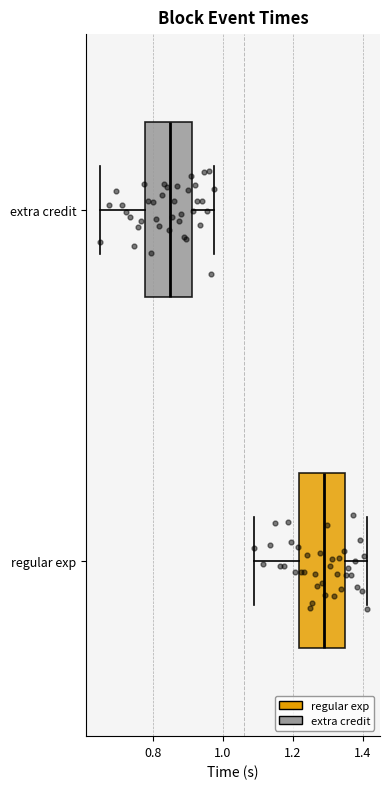

Where is the right edge of the box for extra credit on the x-axis? The values are not printed on the chart, so give them approximately, as read against the axis.

0.92